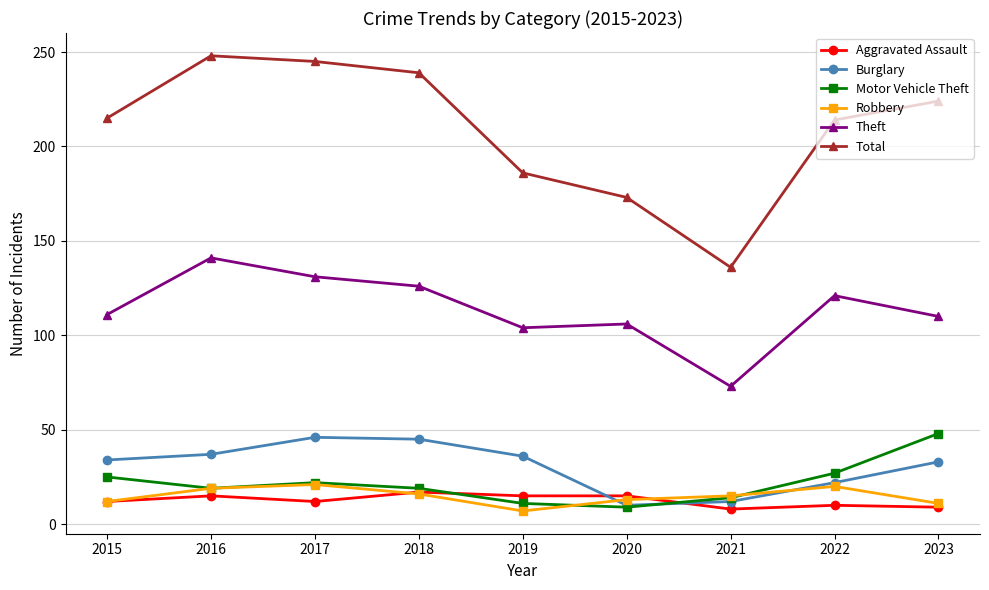

Which category has the lowest value in the Total series?

2021